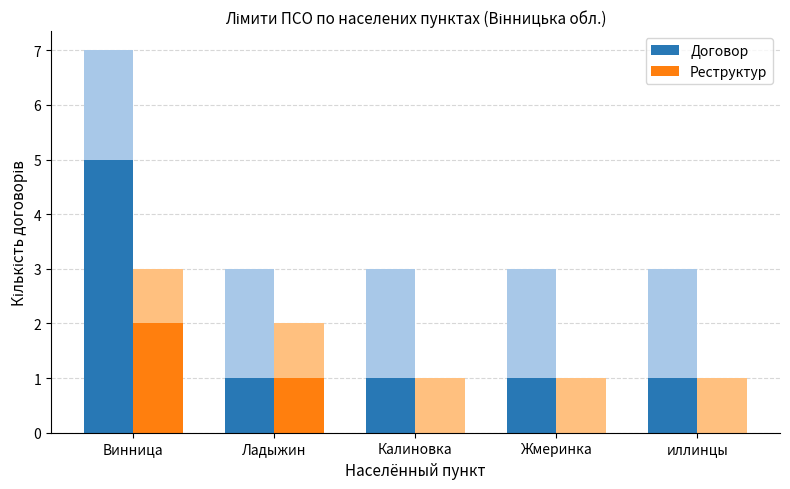

What is the label of the 2nd bar from the right?

Жмеринка